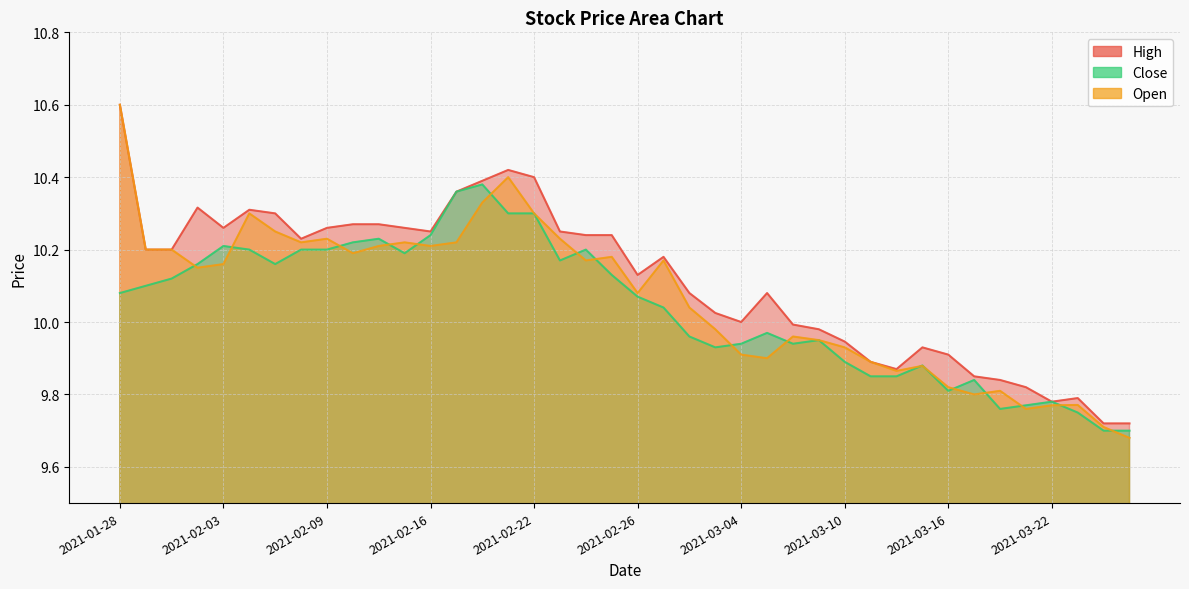

Rank the series by their maximum value, from highest to lowest.

High, Open, Close